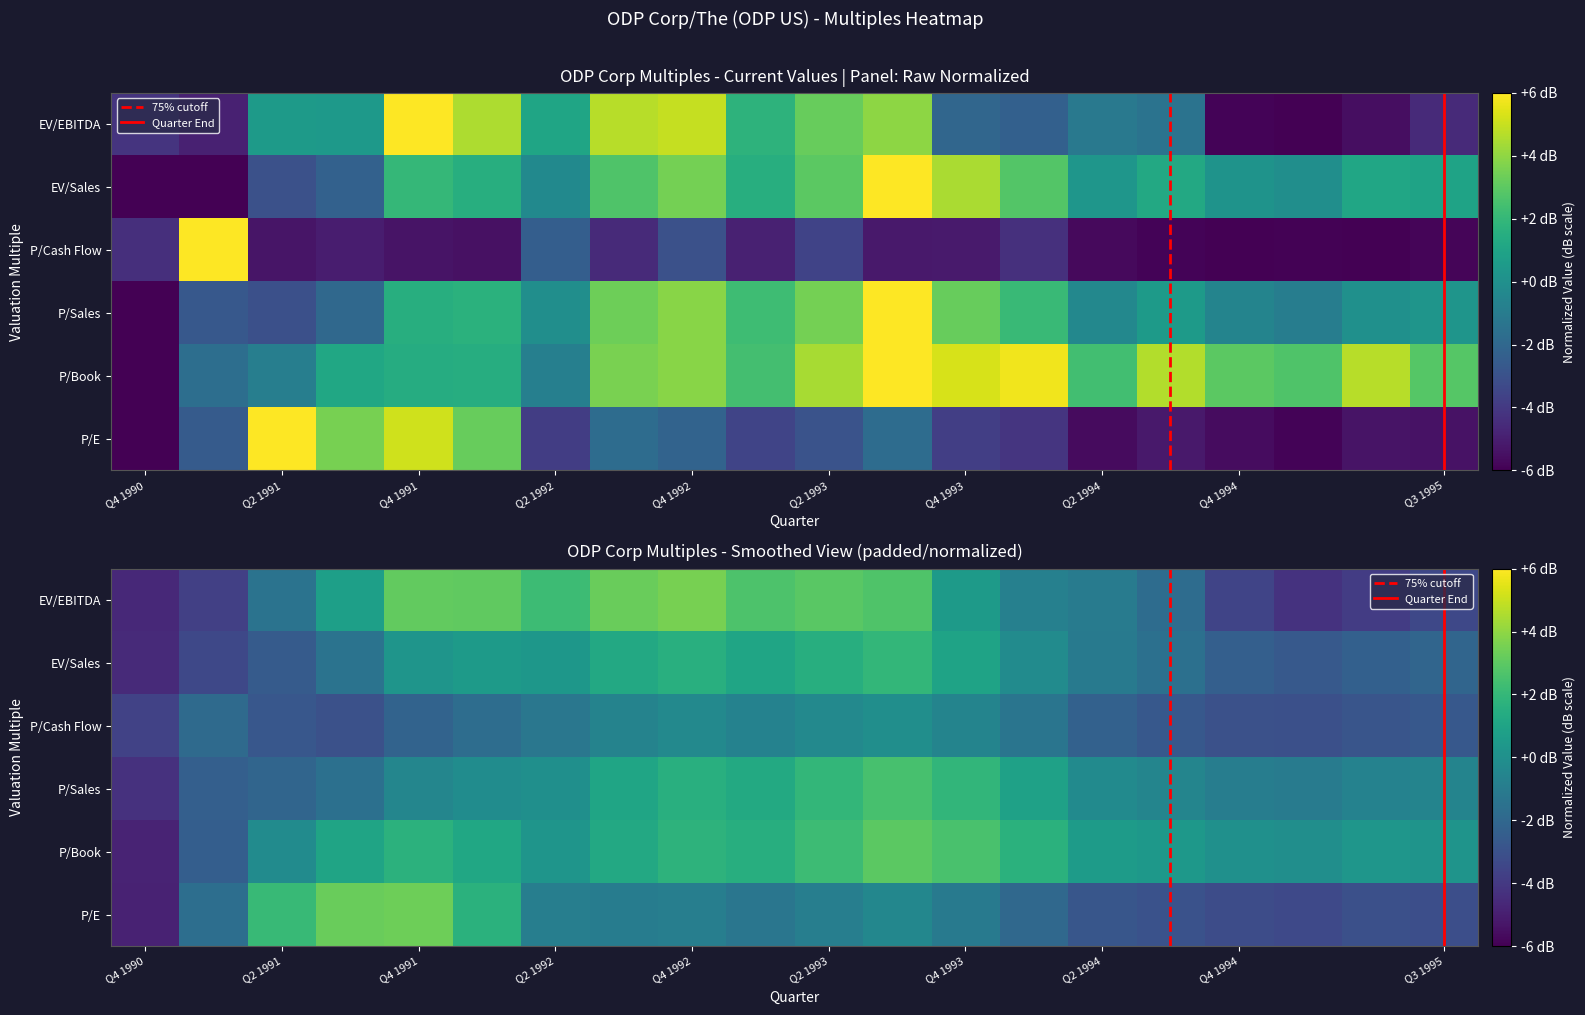

Is the value of EV/Sales at Q3 1991 greater than the value of P/Book at Q4 1992?

No